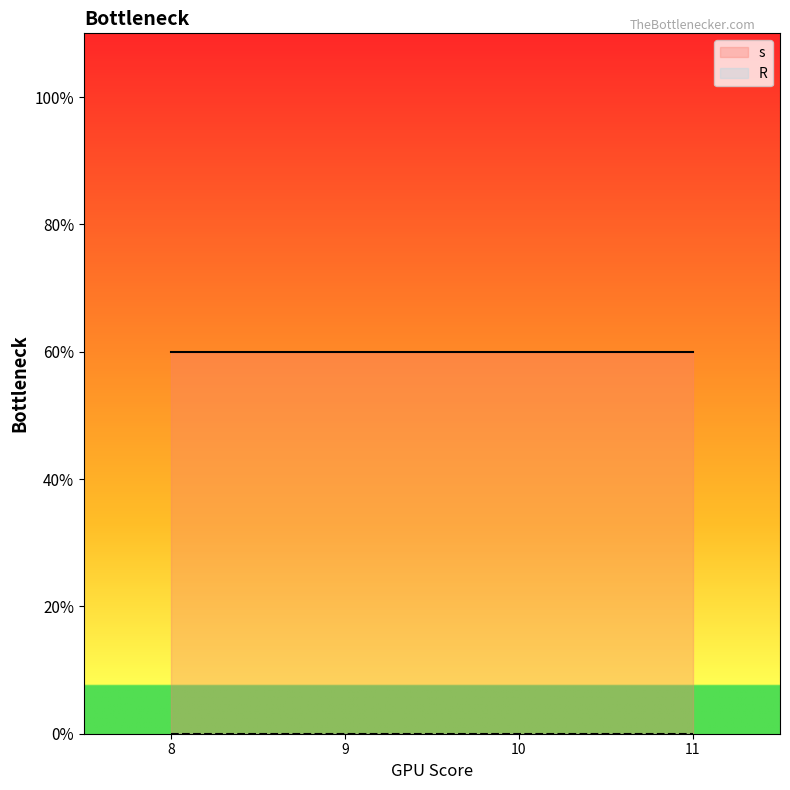

What is the difference between the second highest and second lowest values in the s series?

4